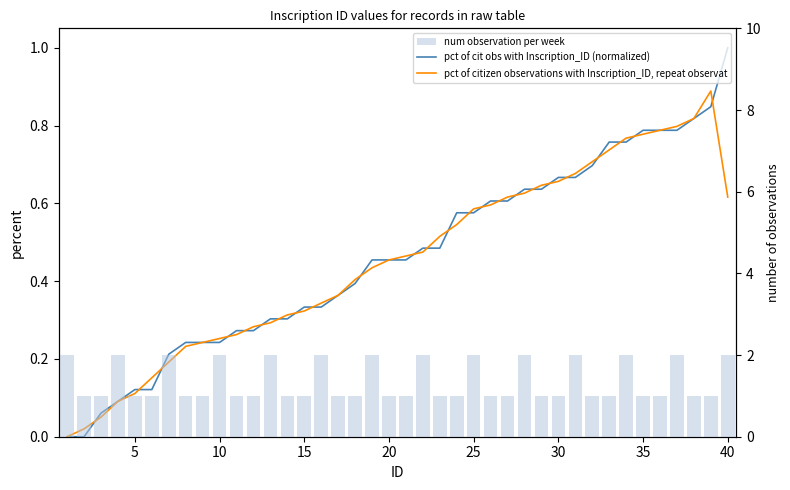

Which series has the largest total across all categories?

num observation per week